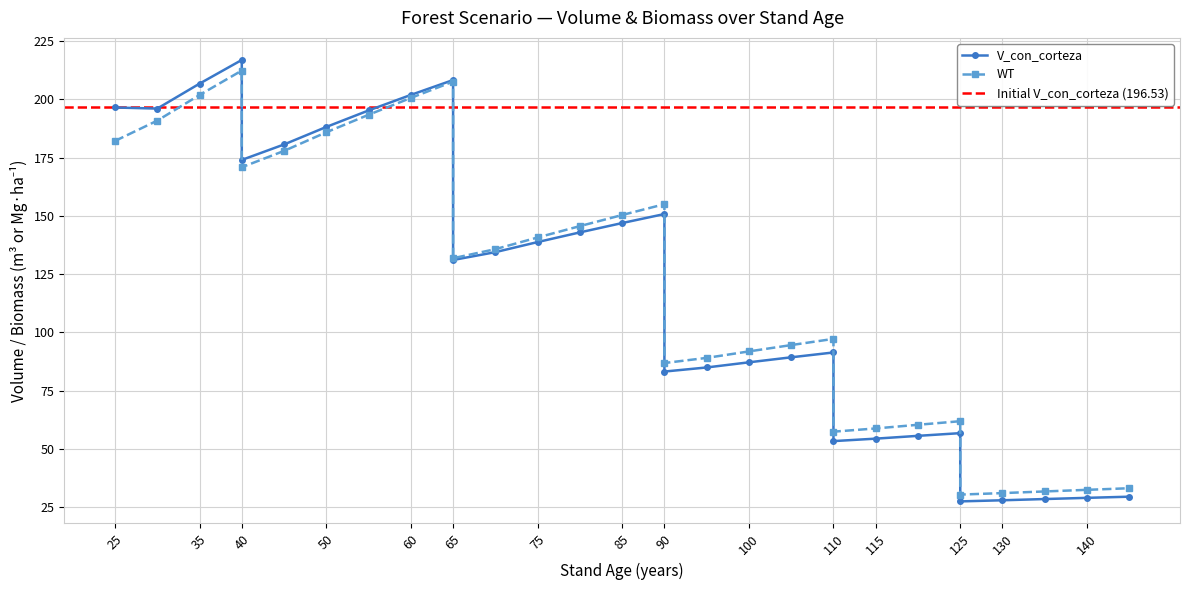

At how many categories does at least one series exceed 154?

11